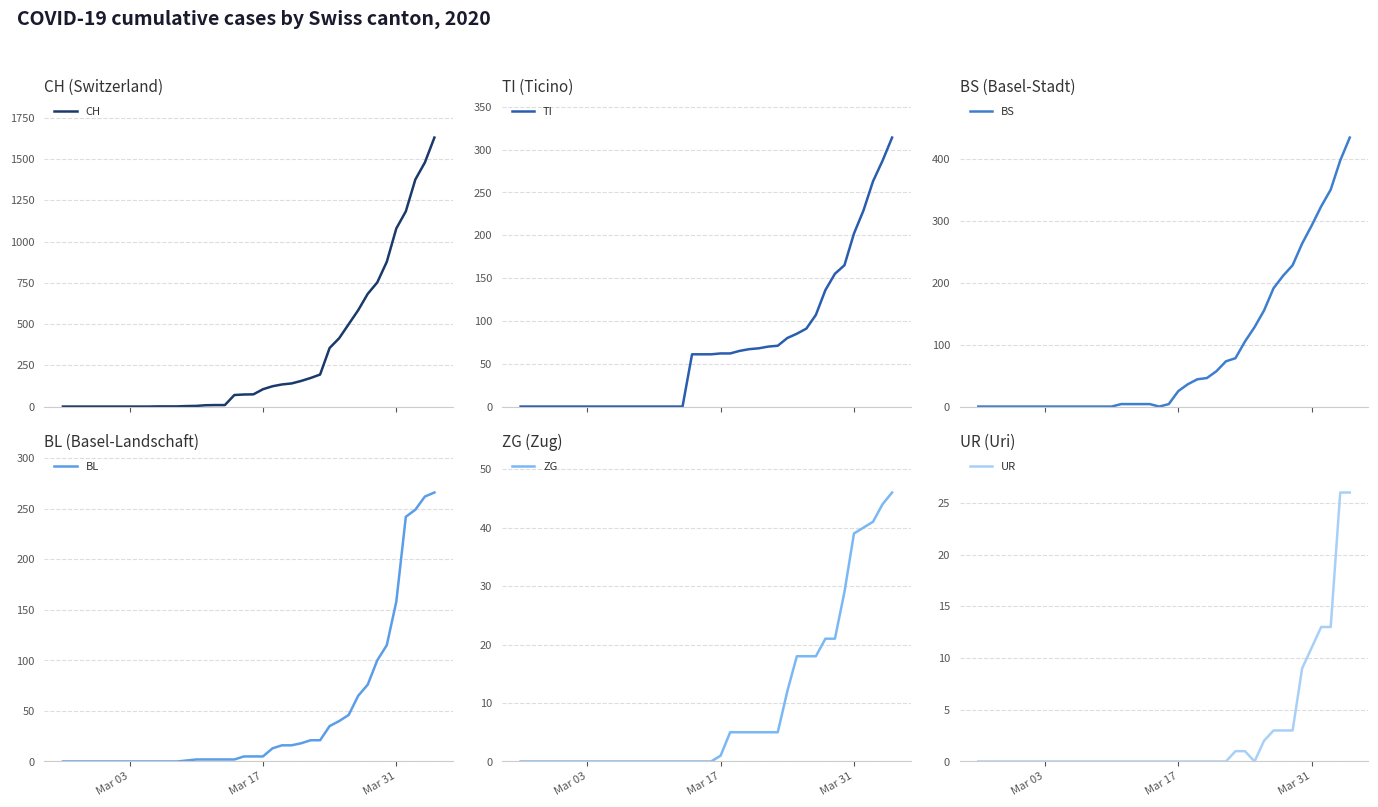

True or false: UR and BS intersect in this chart.

False